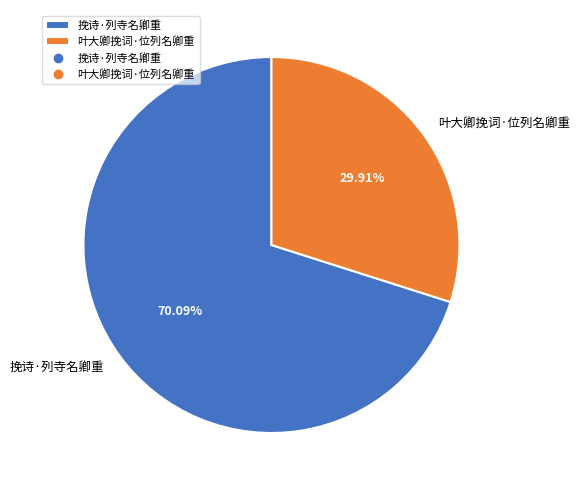

True or false: 叶大卿挽词·位列名卿重 accounts for 15% of the total.

False